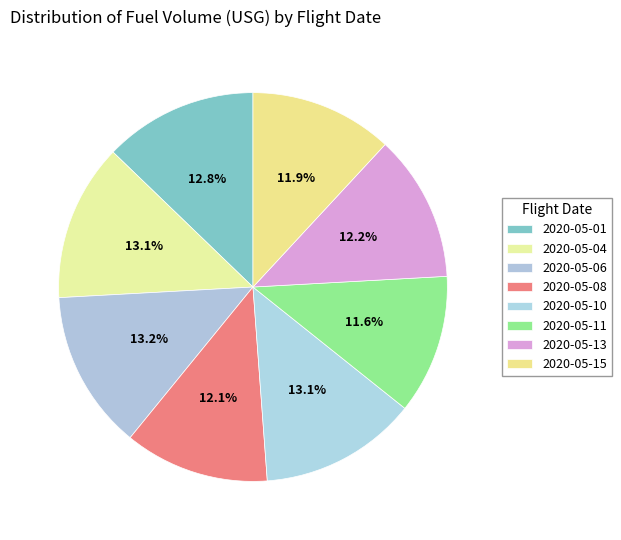

What is the change in value from 2020-05-04 to 2020-05-13?

-1321.0